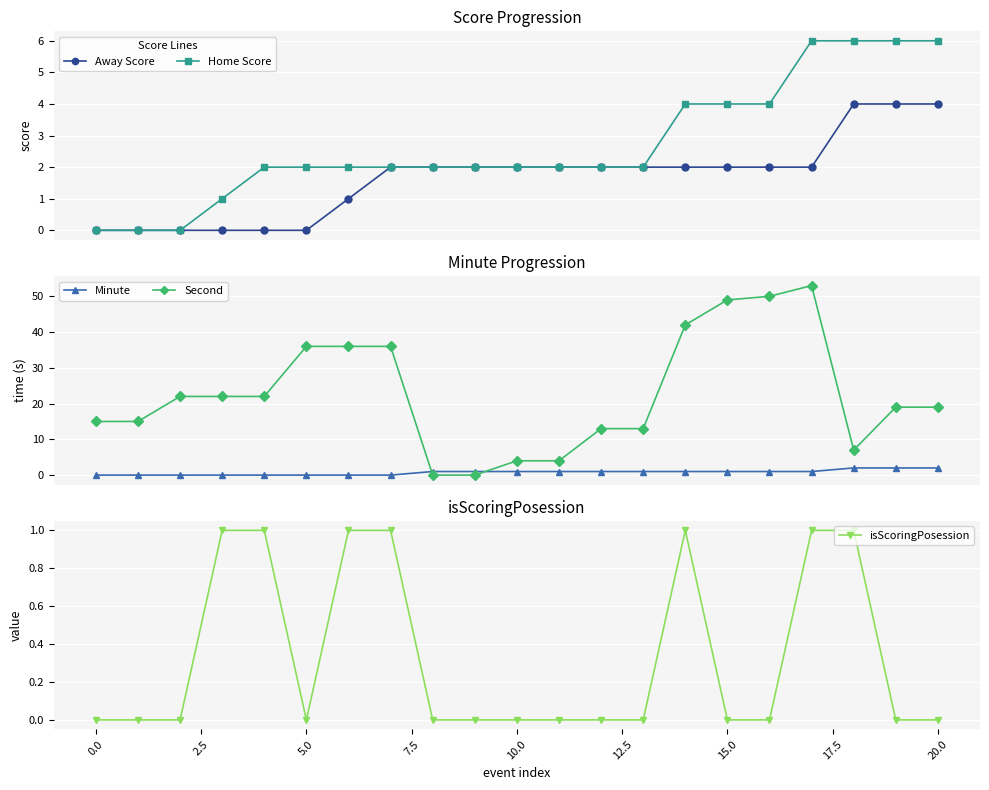

What is the highest value of the Home Score series?

6